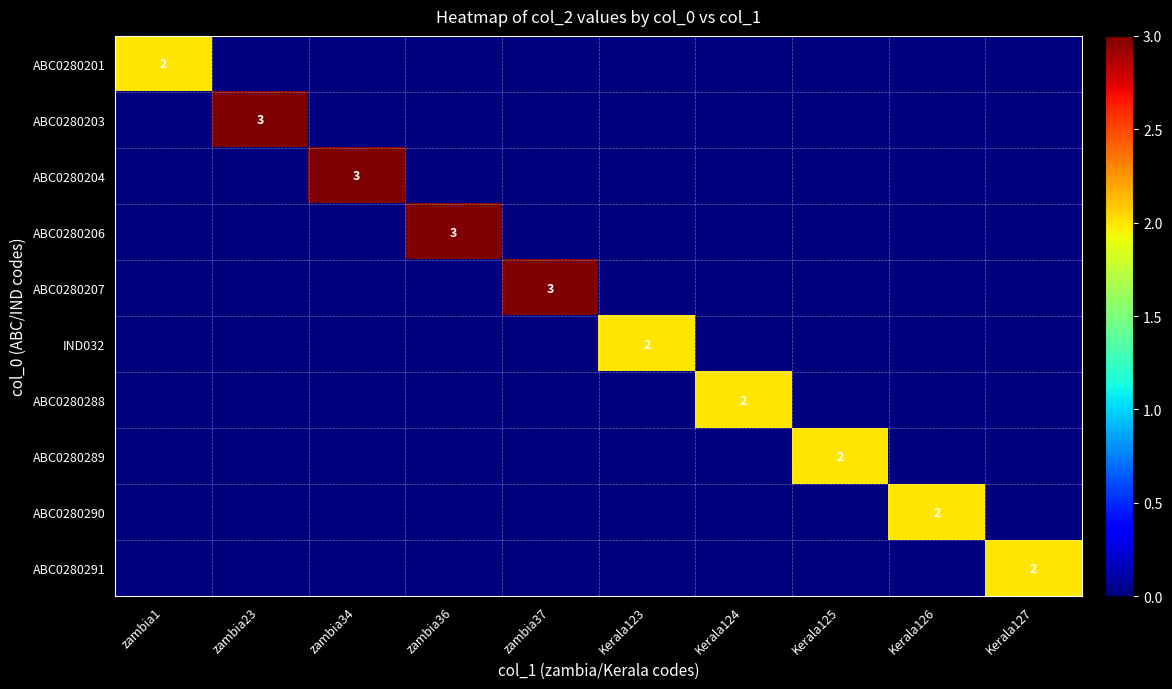

The value of ABC0280204 at zambia34 is 1. True or false?

False